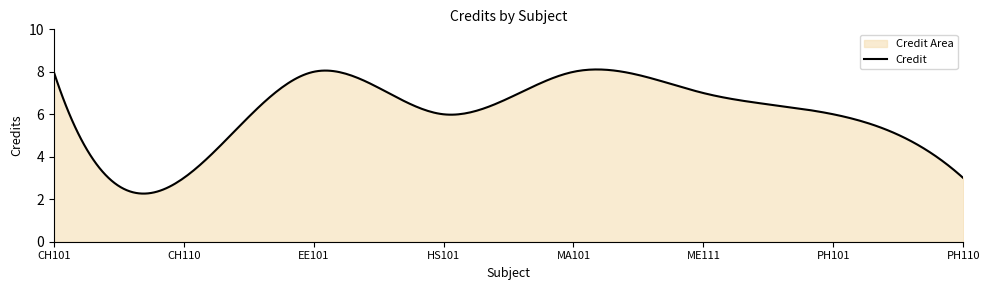

How many lines are shown in the chart?

1